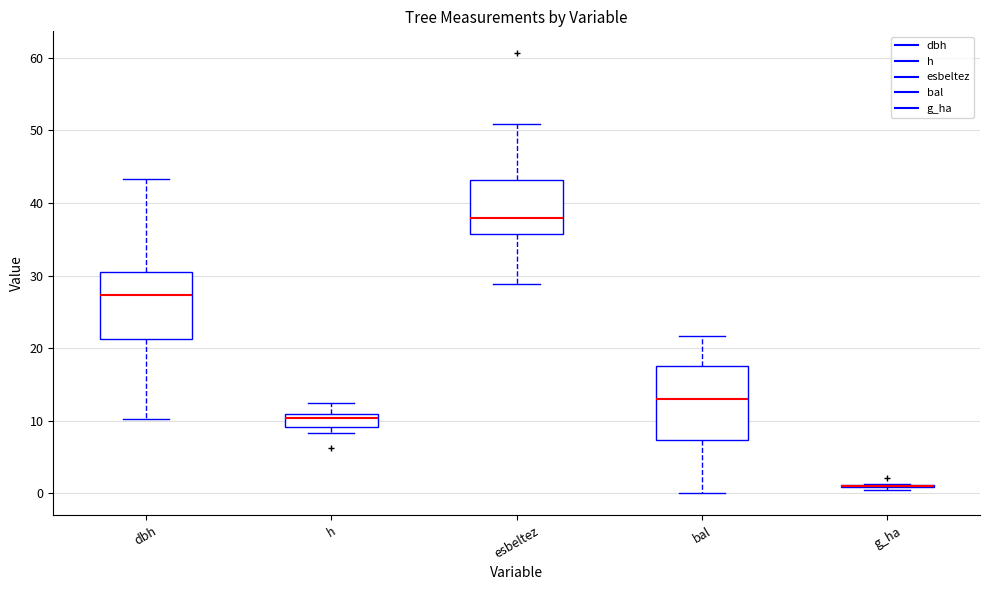

Reading left to right, read every box against the y-axis: the position of its median line, the range the box covers, and the ends of its whiskers. The values are not printed on the chart, so give them approximately, as read against the axis.

dbh: median 27, box 21 to 30, whiskers 10 to 43
h: median 10, box 9 to 11, whiskers 8 to 13
esbeltez: median 38, box 36 to 43, whiskers 29 to 51
bal: median 13, box 7 to 18, whiskers 0 to 22
g_ha: box collapsed to a line at 1, whiskers 0 to 1